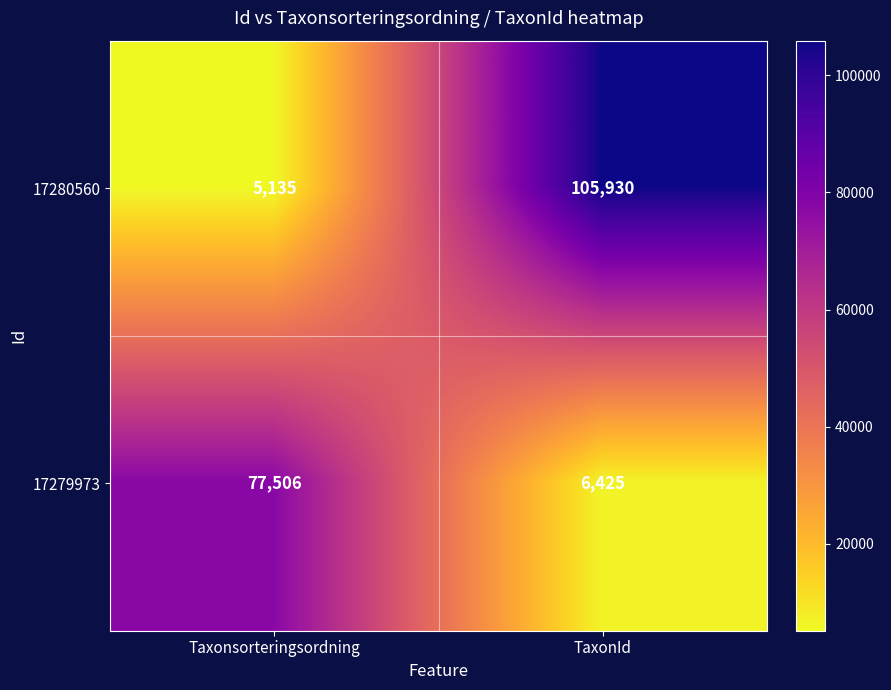

How many data points does each series have?

2